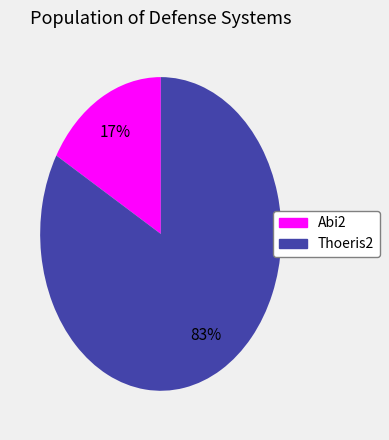

Which category has the biggest portion of the pie?

Thoeris2